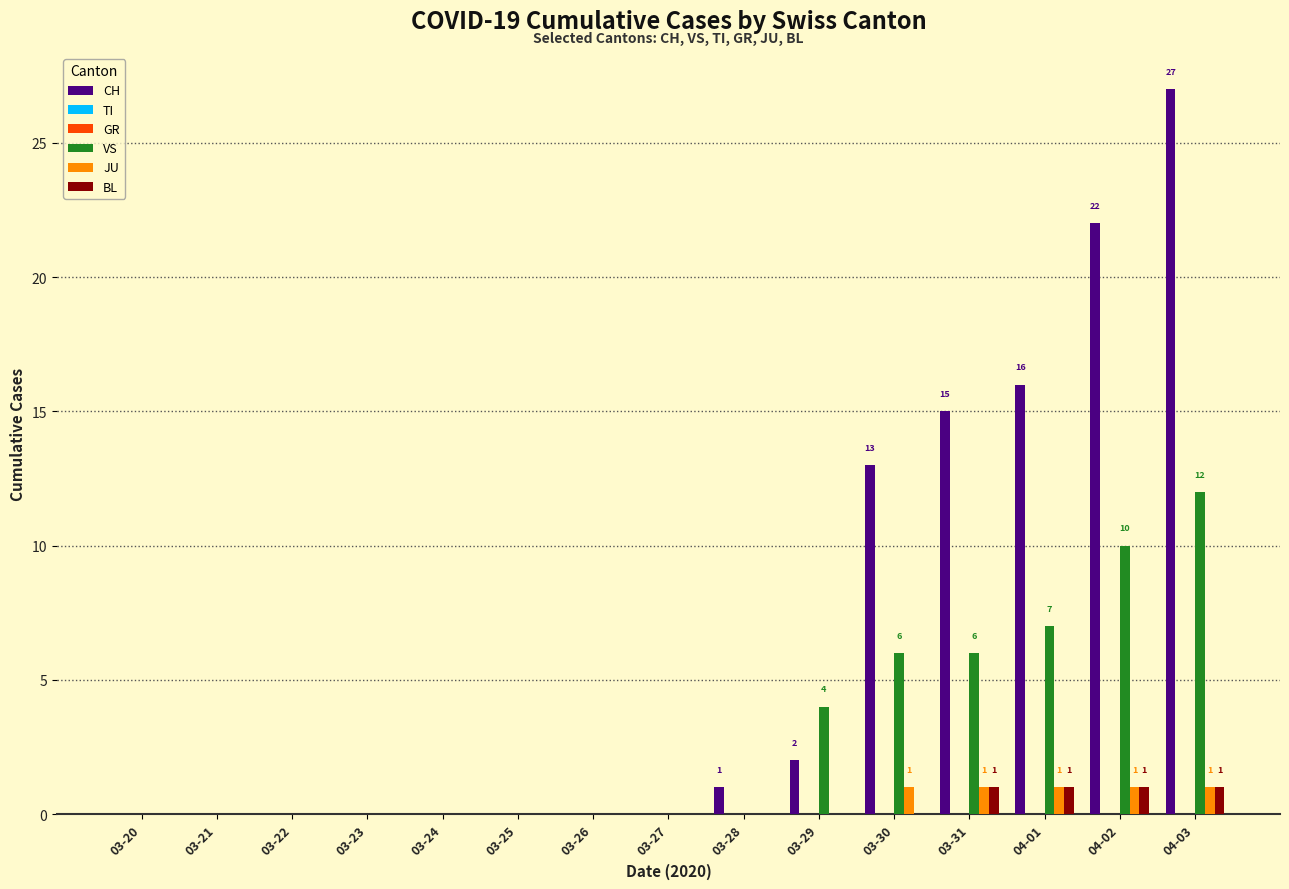

Between 03-25 and 03-22, which is larger?

03-25